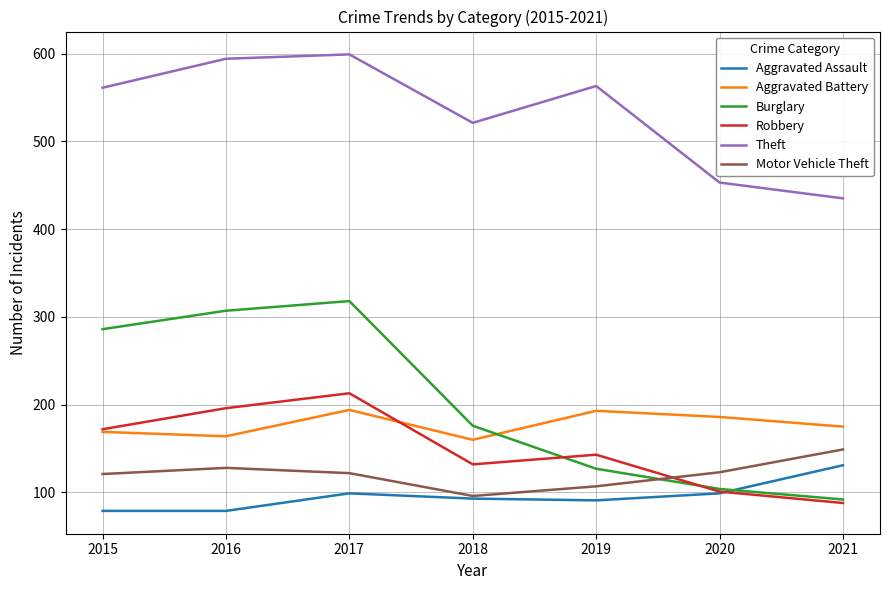

Which series has the largest total across all categories?

Theft